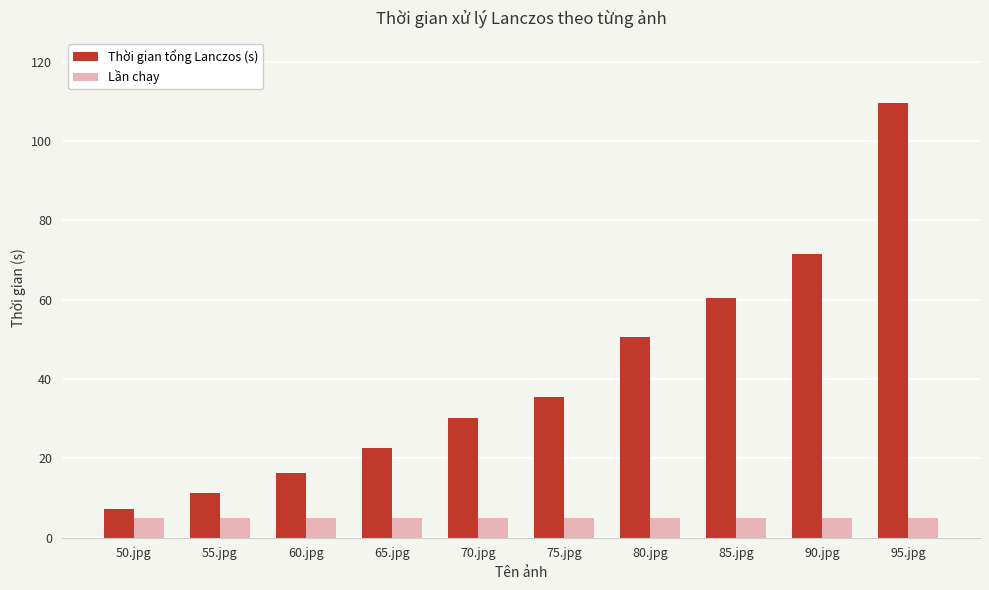

Which series has the largest total across all categories?

Thời gian tổng Lanczos (s)